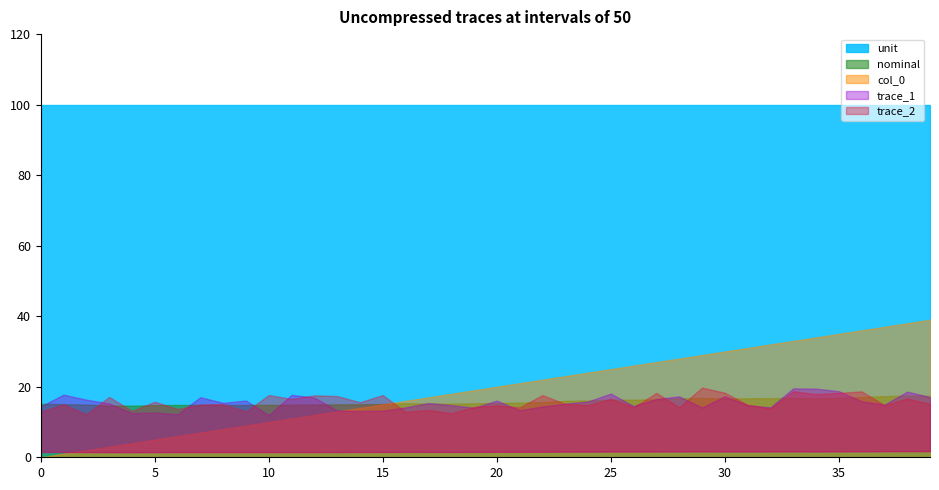

Is the value of unit at 2023-03-04 greater than the value of col_0 at 2023-02-07?

Yes